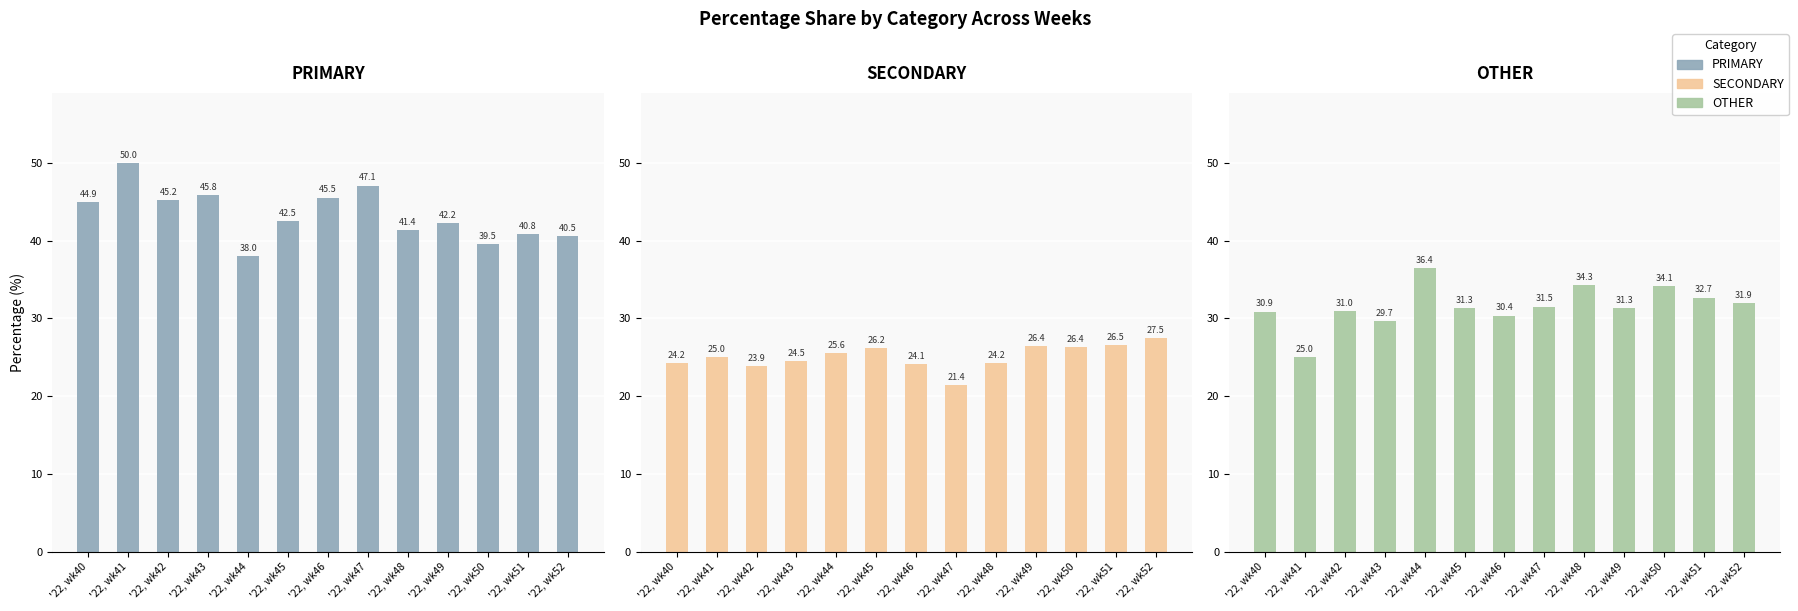

What is the sum of all PRIMARY values?

563.6